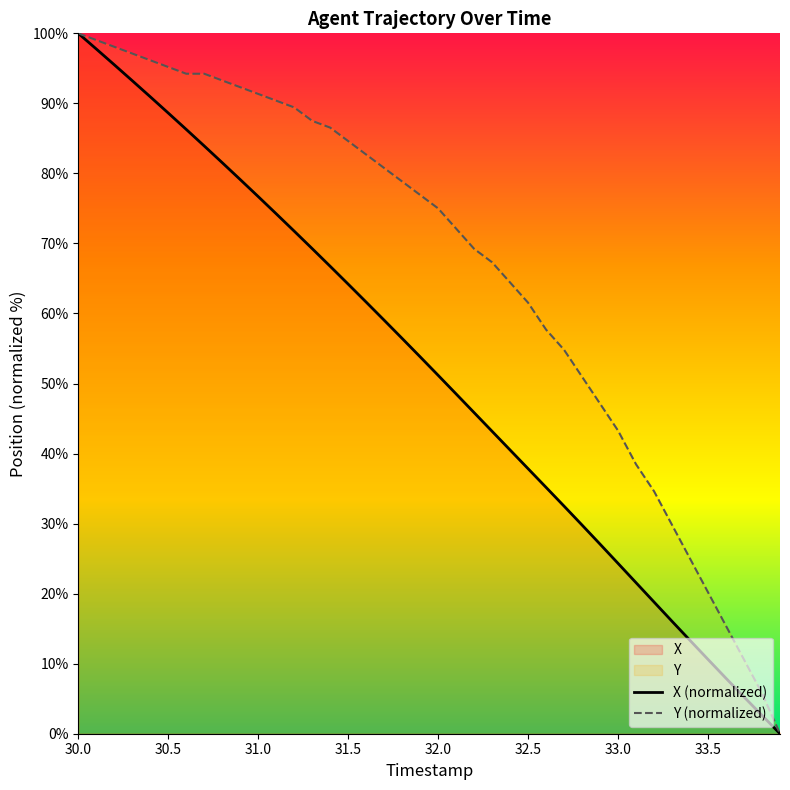

Does the chart have visible grid lines?

No